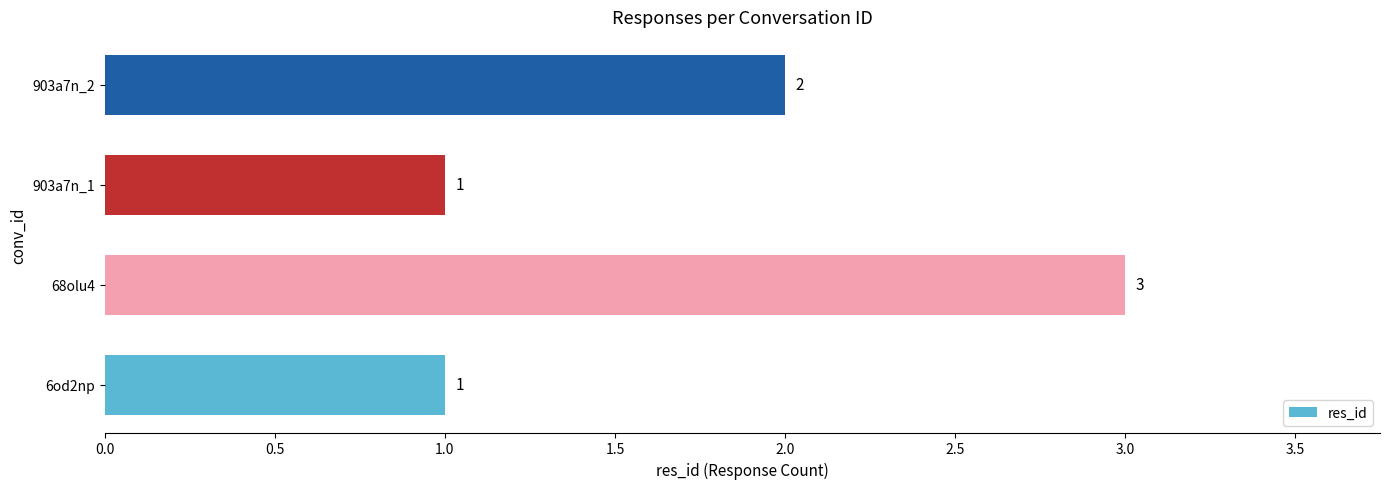

The chart shows a value of 0 at 903a7n_2. True or false?

False